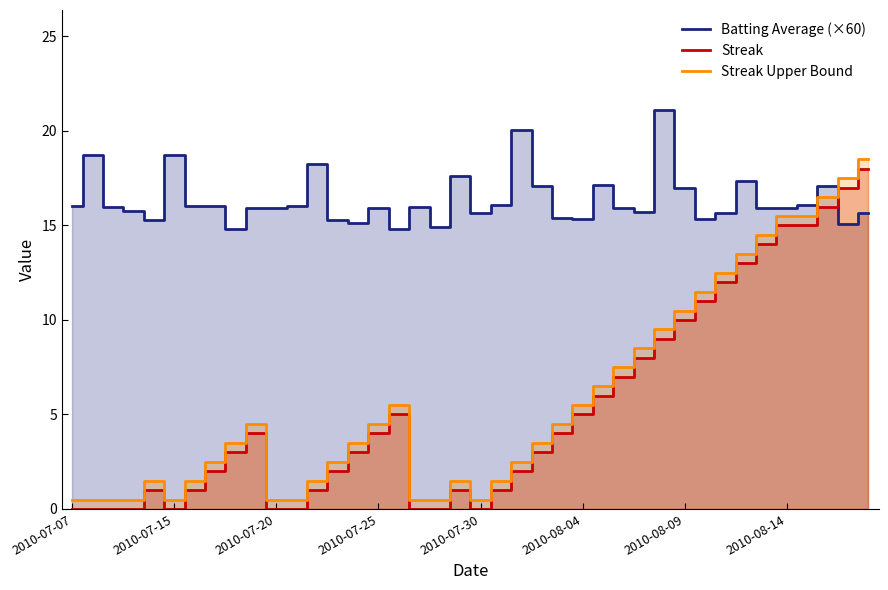

True or false: Streak and Batting Average (×60) cross at least once.

True